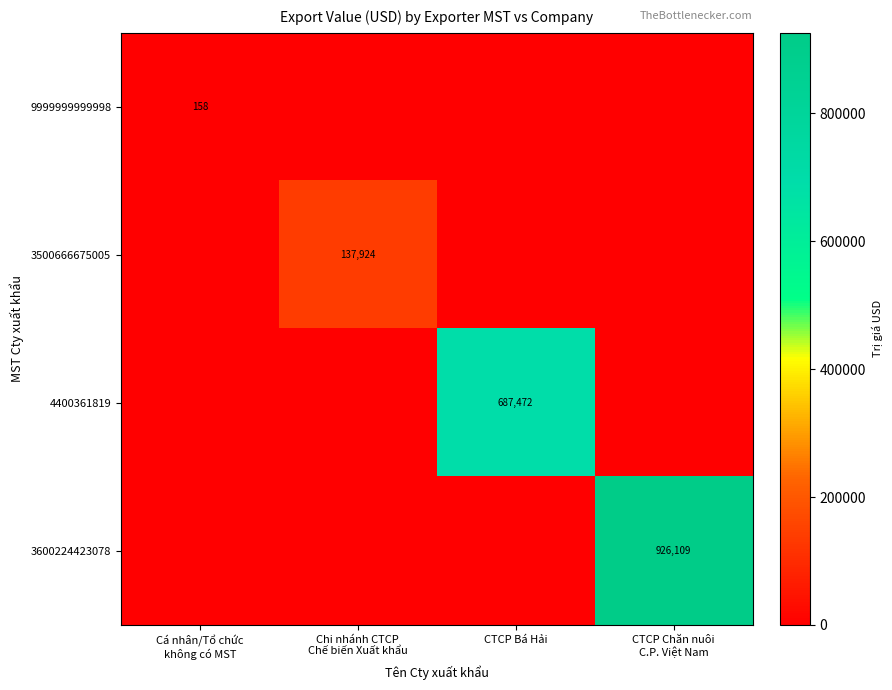

The 4400361819 series shows 942871 at CTCP Bá Hải. True or false?

False